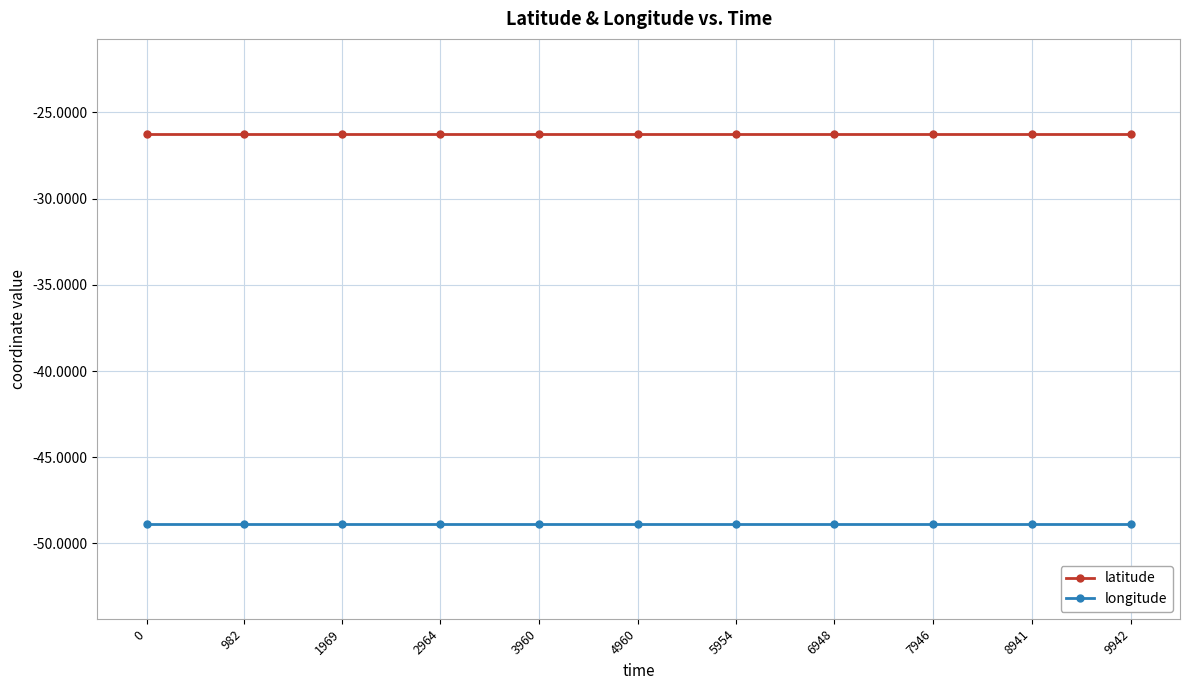

Is it true that longitude equals -83.3 at 8941?

False